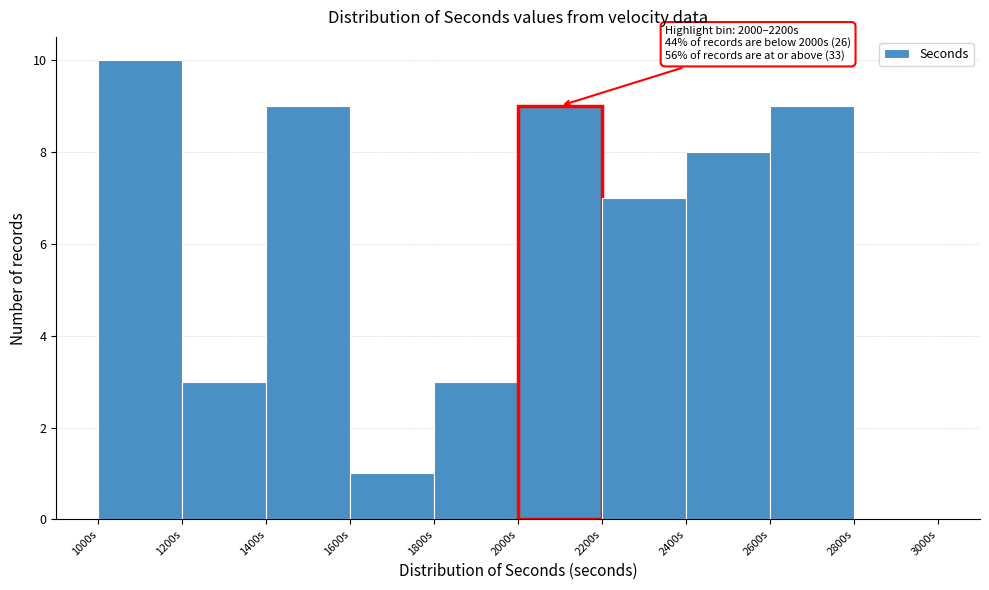

Over which range of the x-axis is the bar tallest?

1000 to 1200